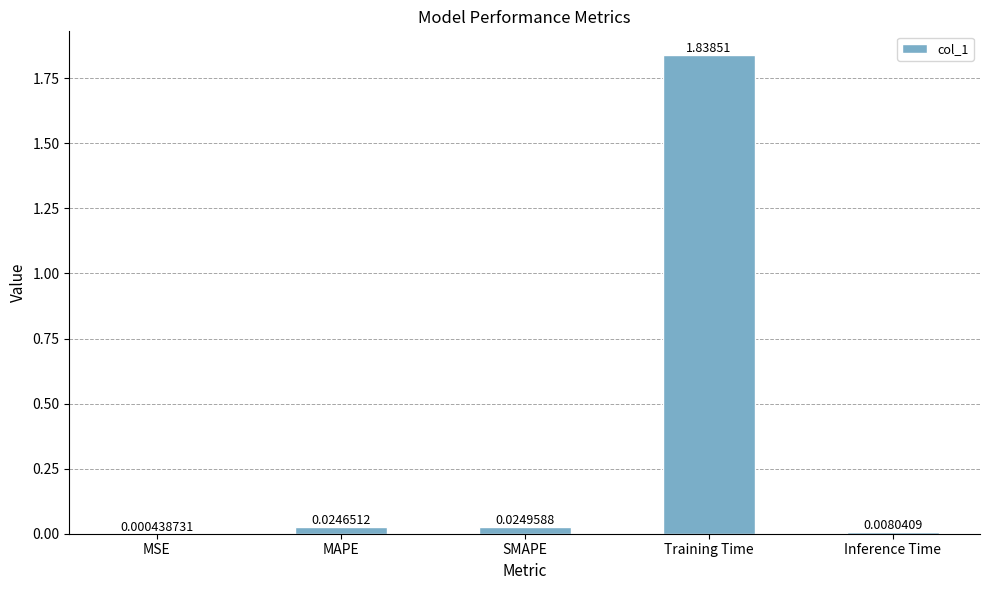

What is the sum of all values?

1.9